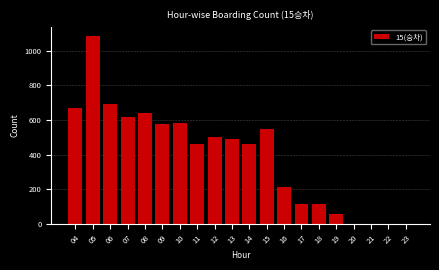

What is the sum of all values?

7832